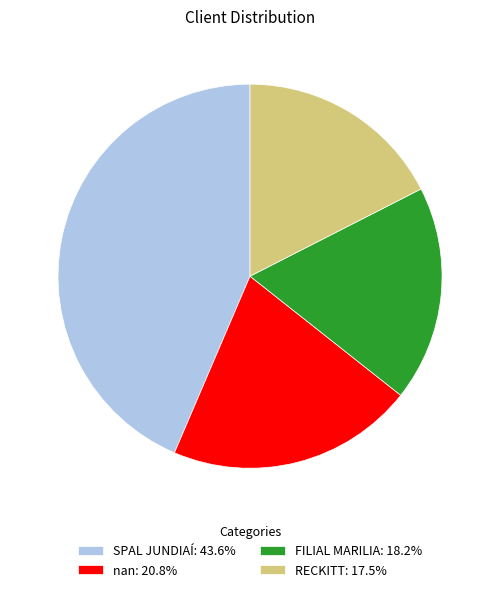

True or false: RECKITT accounts for 11% of the total.

False